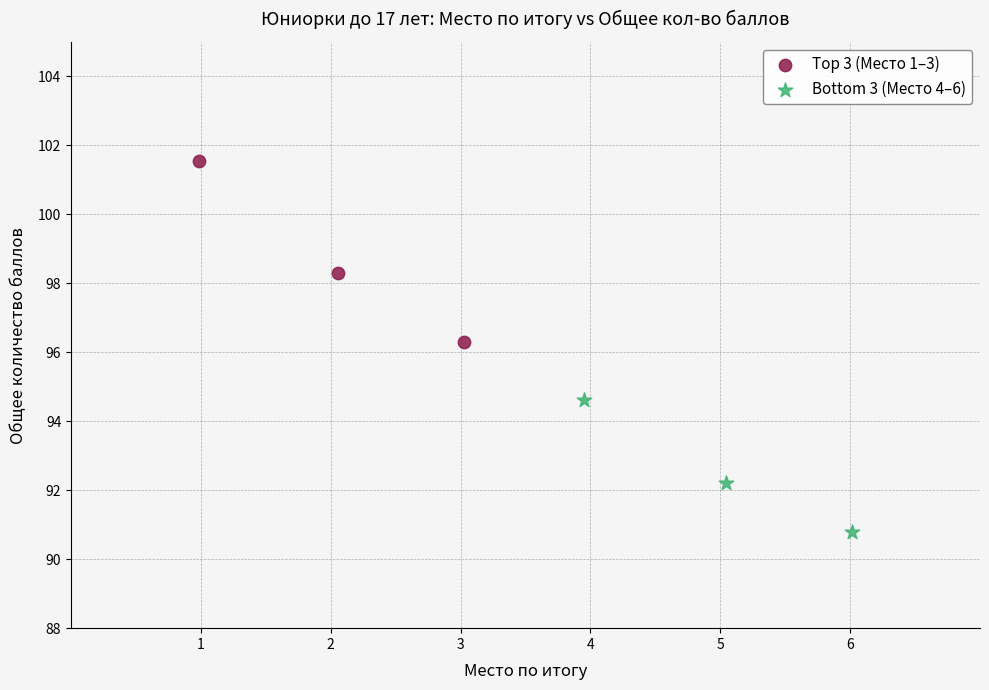

Which series has the widest spread of Y values?

Top 3 (Место 1–3)